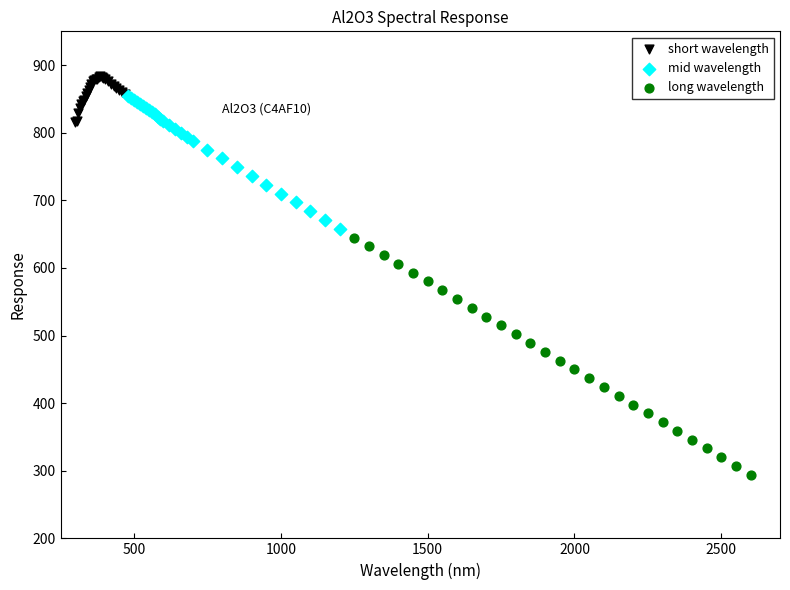

Which series reaches the minimum Y coordinate?

long wavelength